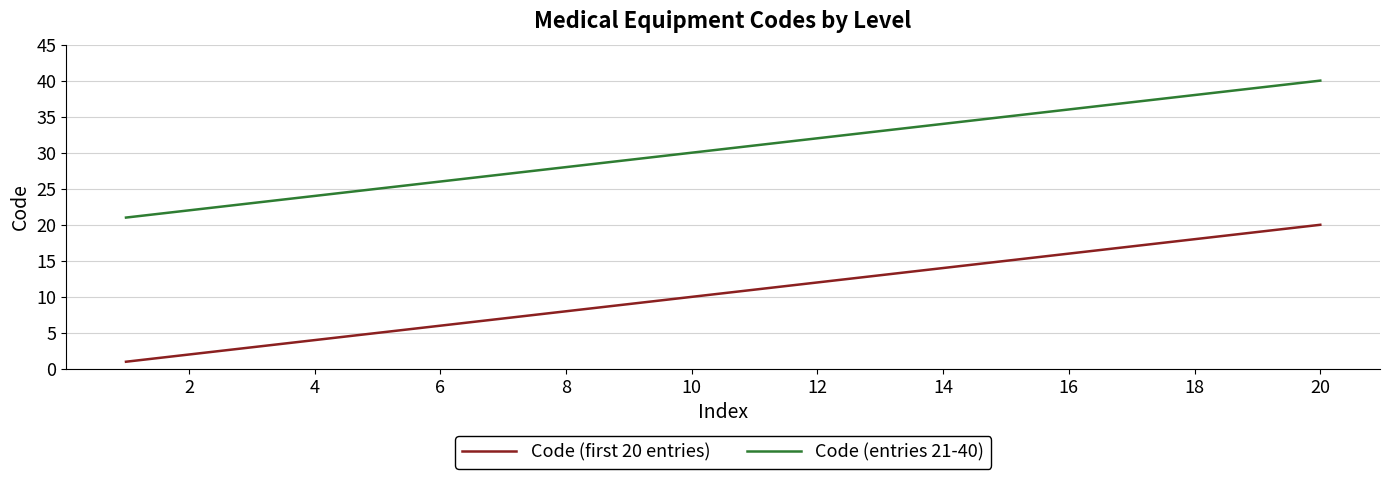

Rank the series by their average value, from highest to lowest.

Code (entries 21-40), Code (first 20 entries)